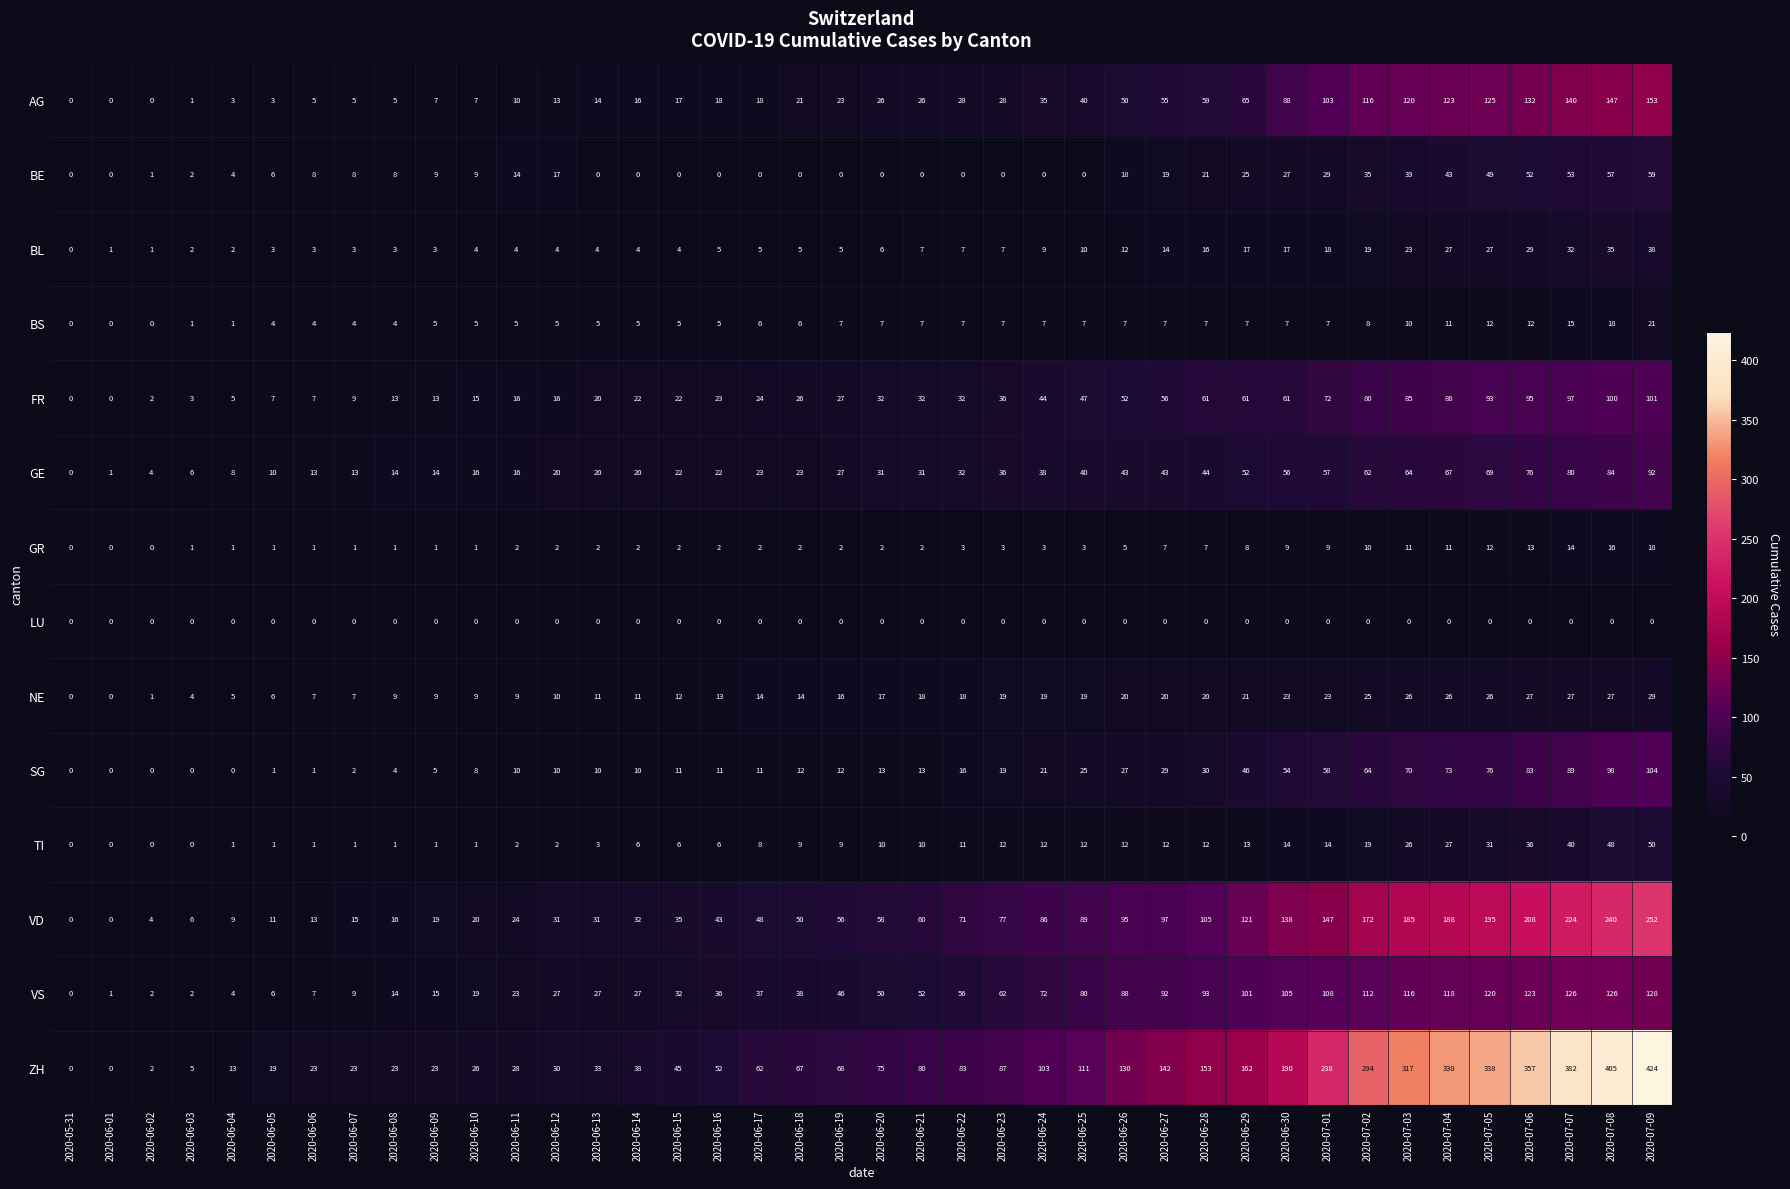

At how many categories does at least one series exceed 260?

8